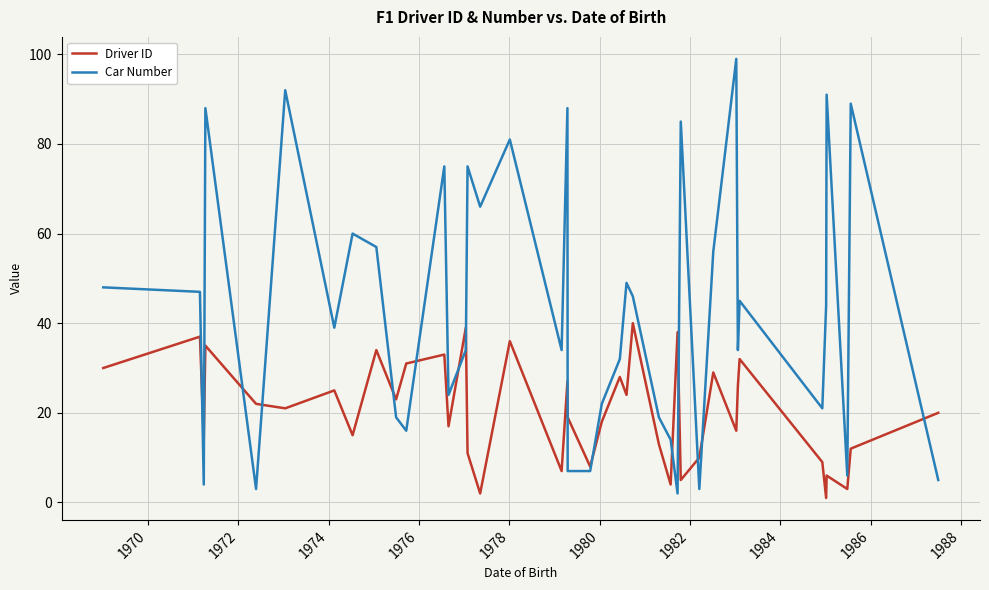

Count the number of categories in the chart.

40